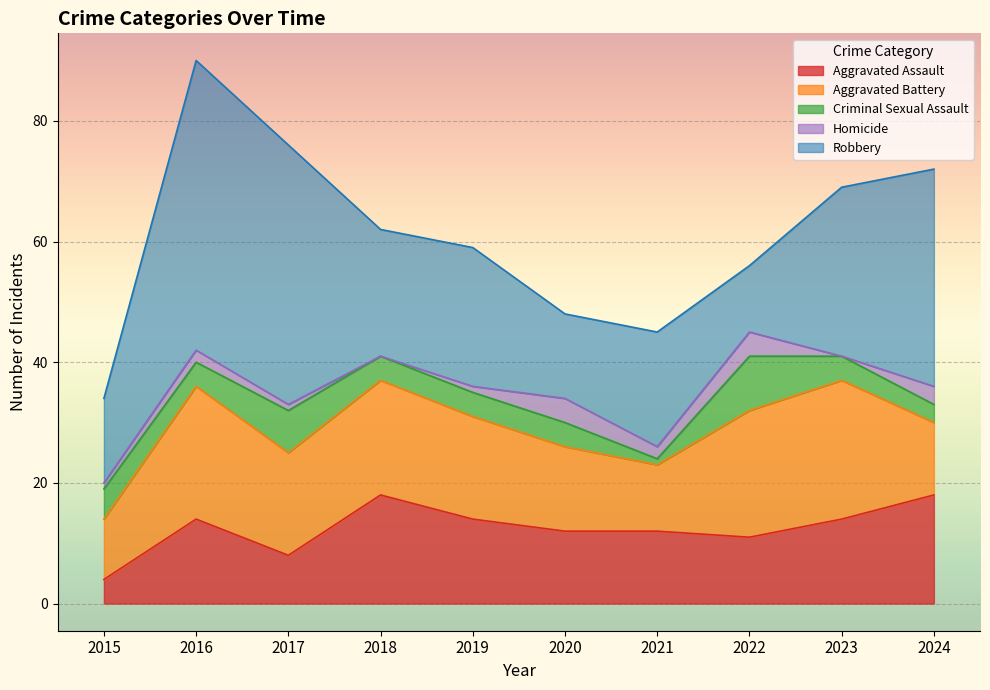

Which series has the largest range (max minus min)?

Robbery